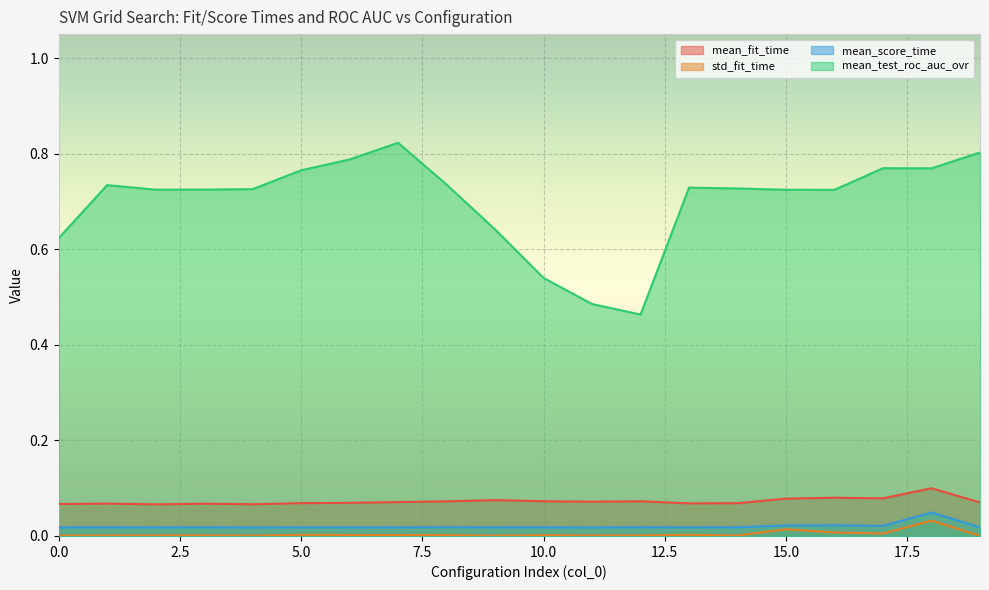

What are all the series names shown in the legend?

mean_fit_time, std_fit_time, mean_score_time, mean_test_roc_auc_ovr